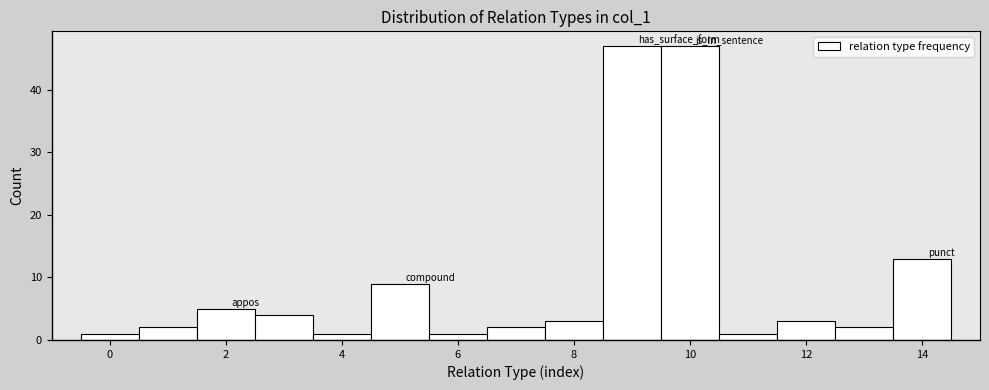

Reading left to right, transcribe this chart: for each bar, give the range it covers on the x-axis and its height. Neither the bar edges nor the heights are printed on the chart, so give them approximately, as read against the axes.

-0.5 to 0.5: 1
0.5 to 1.5: 2
1.5 to 2.5: 5
2.5 to 3.5: 4
3.5 to 4.5: 1
4.5 to 5.5: 9
5.5 to 6.5: 1
6.5 to 7.5: 2
7.5 to 8.5: 3
8.5 to 9.5: 47
9.5 to 10.5: 47
10.5 to 11.5: 1
11.5 to 12.5: 3
12.5 to 13.5: 2
13.5 to 14.5: 13